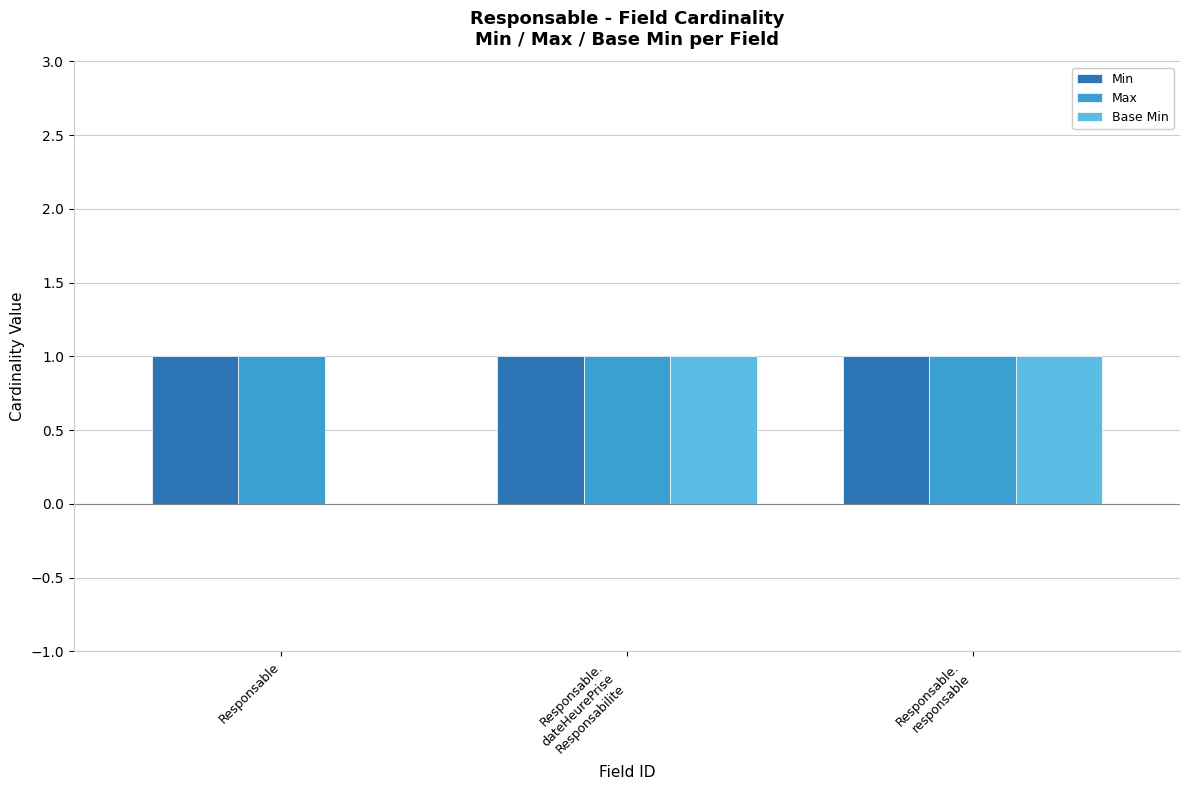

How many groups of bars are there?

3